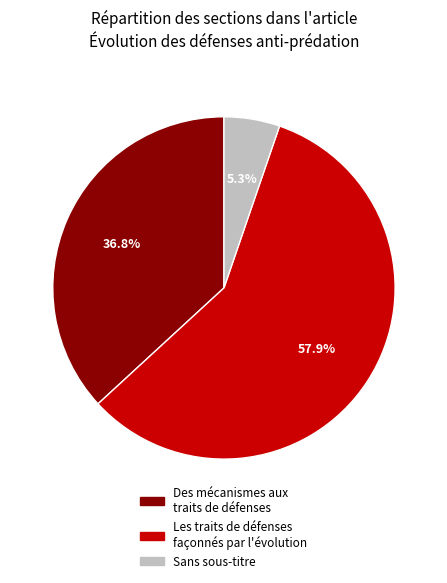

Which slice is the largest?

Les traits de défenses façonnés par l'évolution